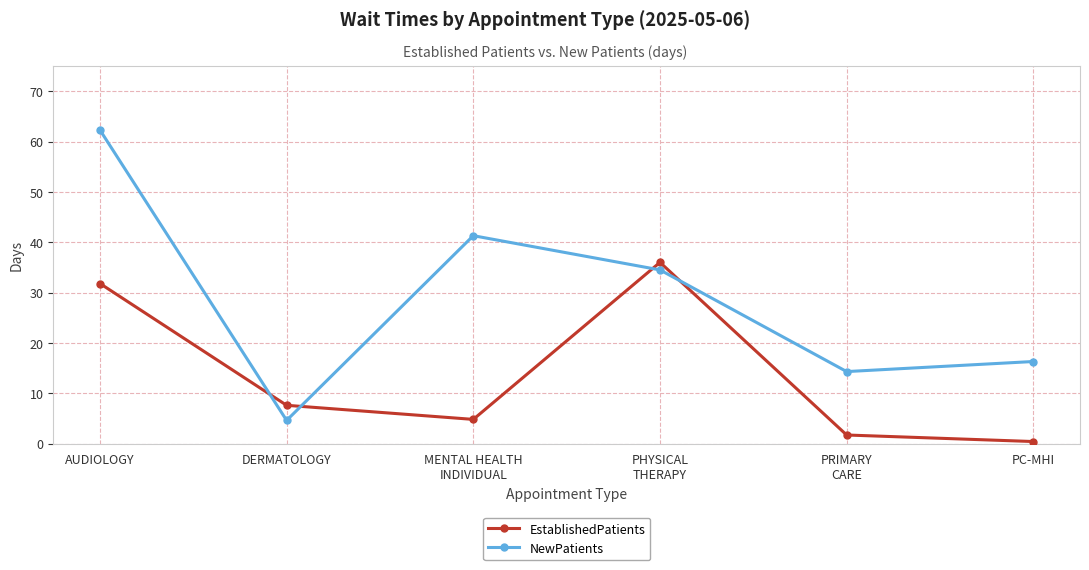

What is the approximate value of EstablishedPatients at PC-MHI?

0.4